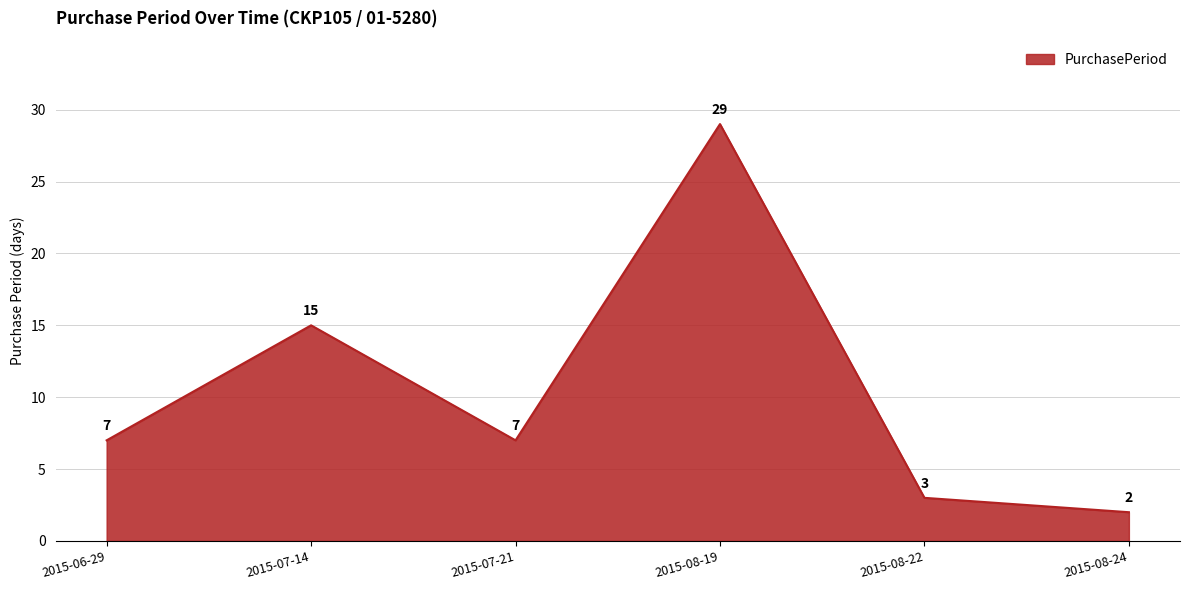

What is the sum of the values at 2015-06-29 and 2015-08-24?

9